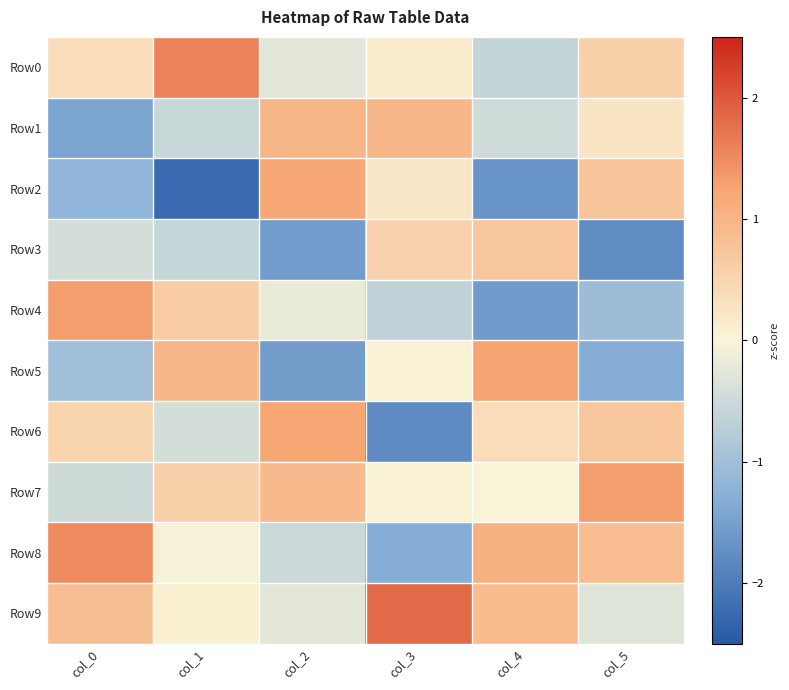

Which series has the largest total across all categories?

Row9